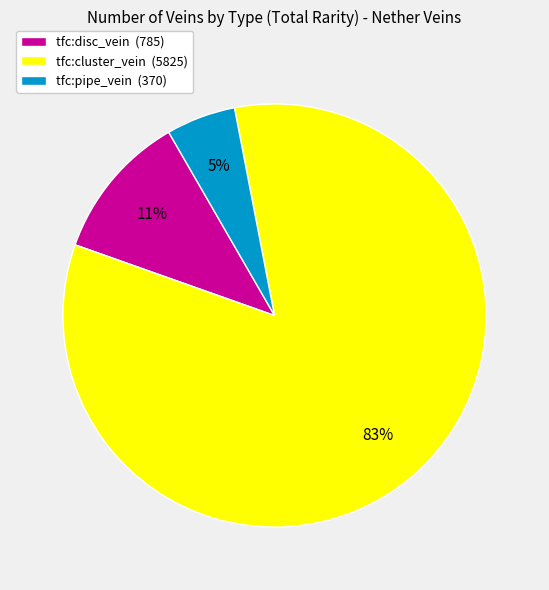

Is it true that tfc:disc_vein (785) is 11% of the pie?

True